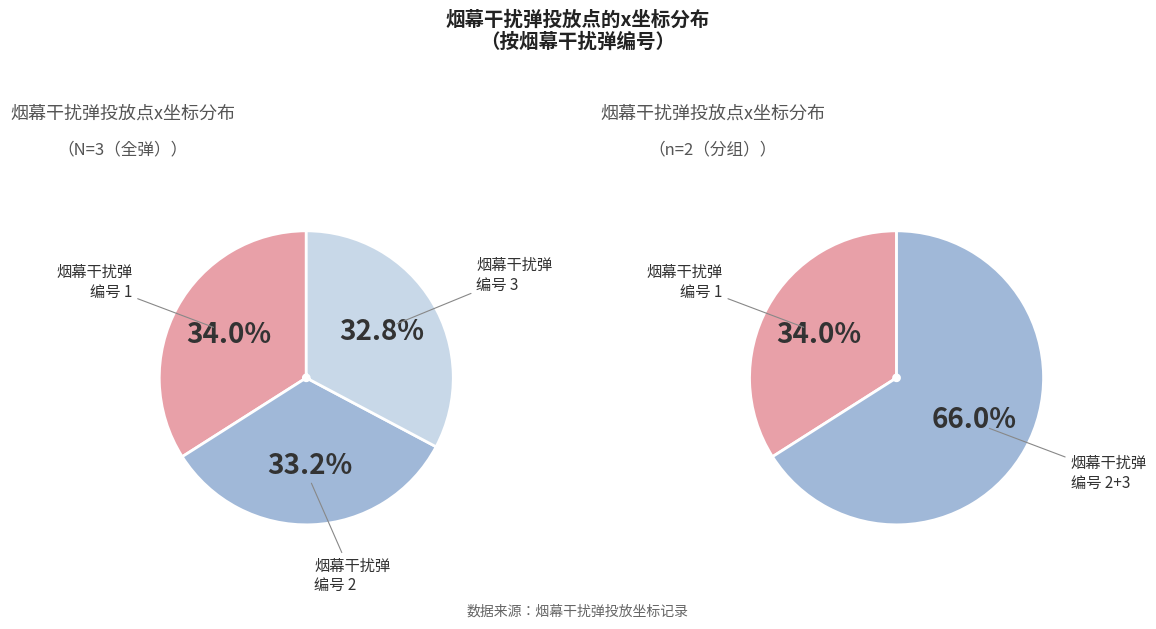

Is it true that 3 is 40% of the pie?

False